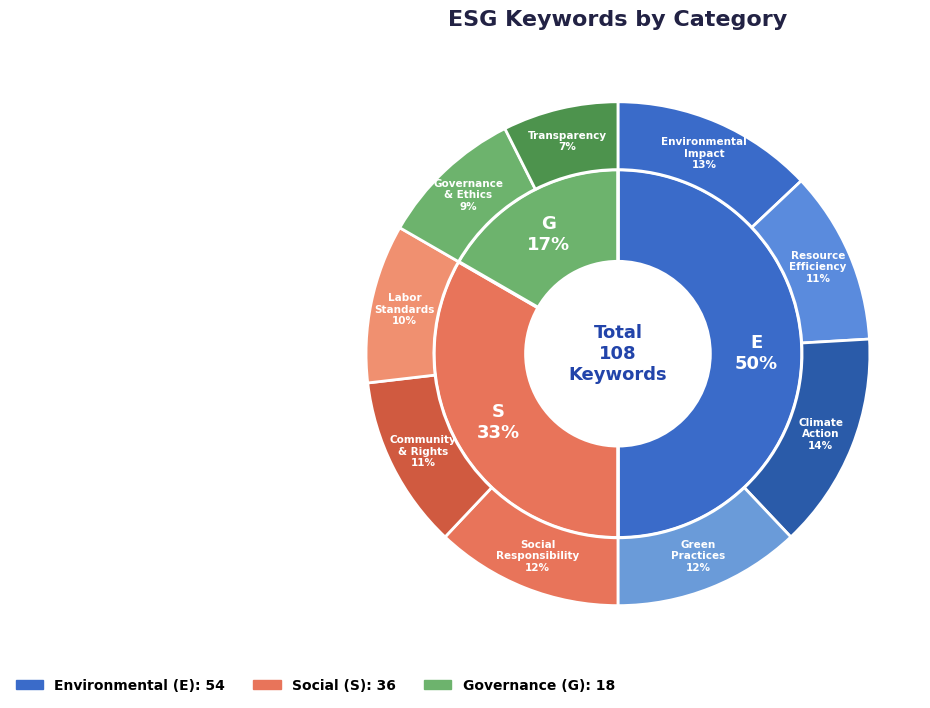

To the nearest percent, what portion does S represent?

33%